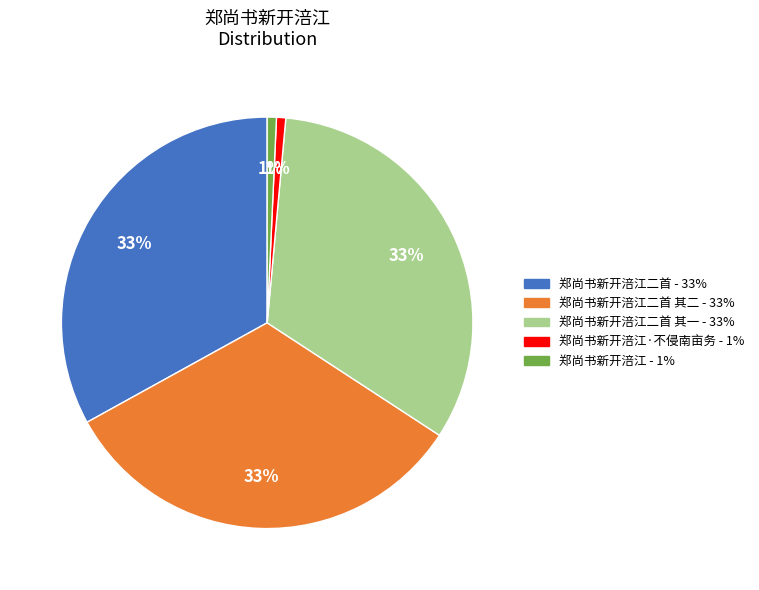

To the nearest percent, what is the average slice percentage?

20%